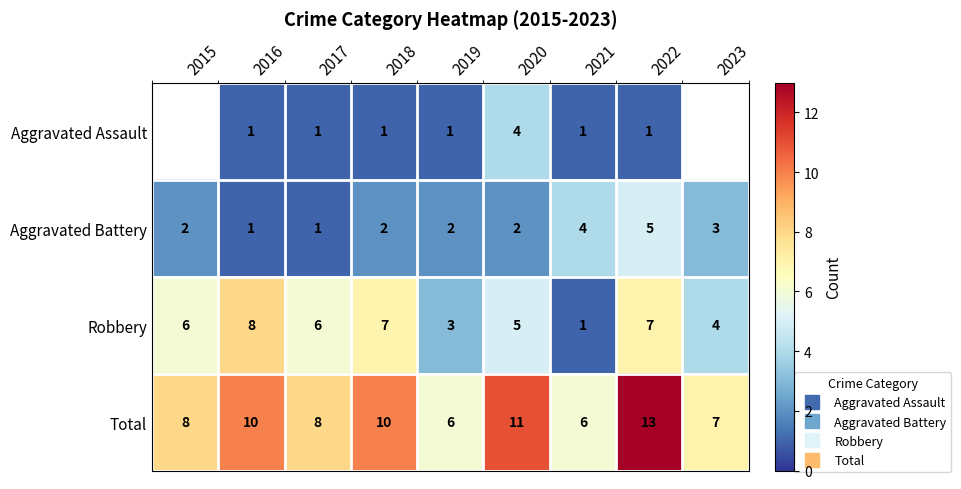

What is the smallest value displayed?

1.0